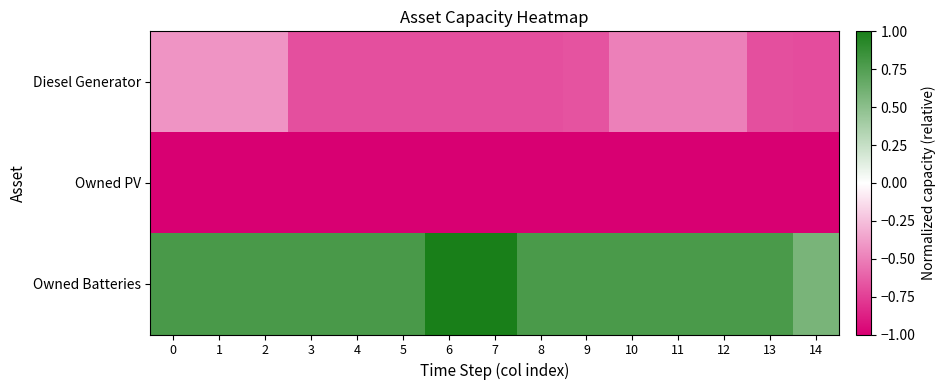

How many categories are shown in the chart?

15